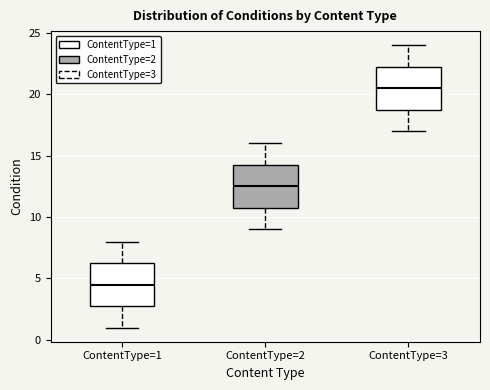

Where does the upper whisker of the box for ContentType=2 end on the y-axis? The values are not printed on the chart, so give them approximately, as read against the axis.

16.0